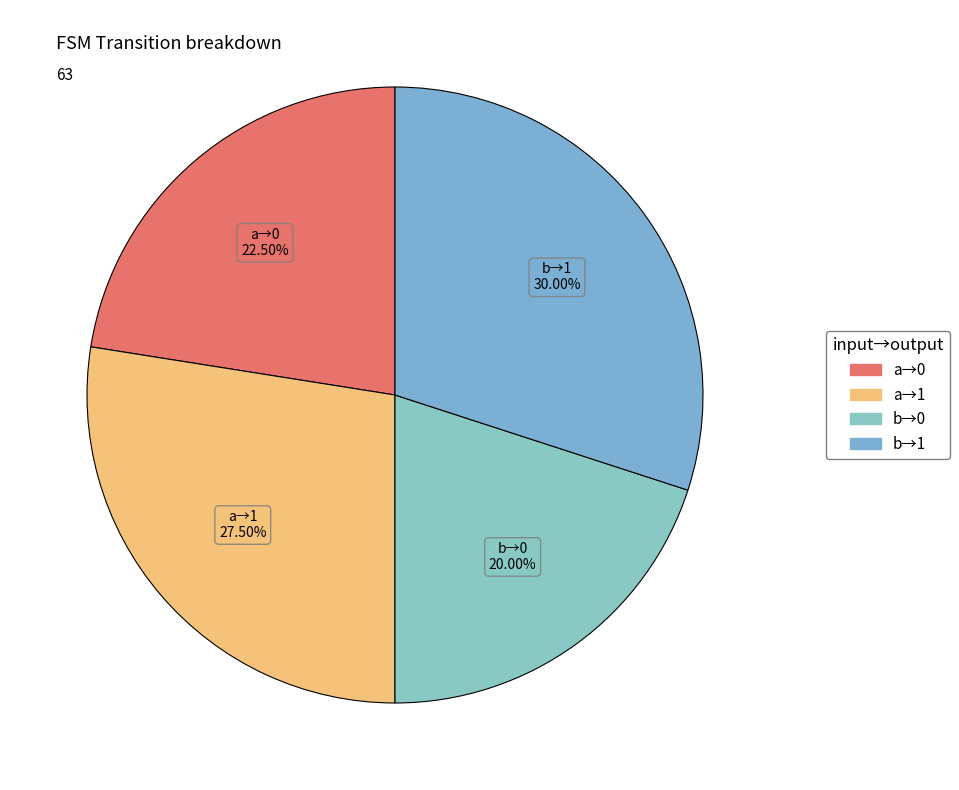

Which has a higher value, b→0 or a→0?

a→0